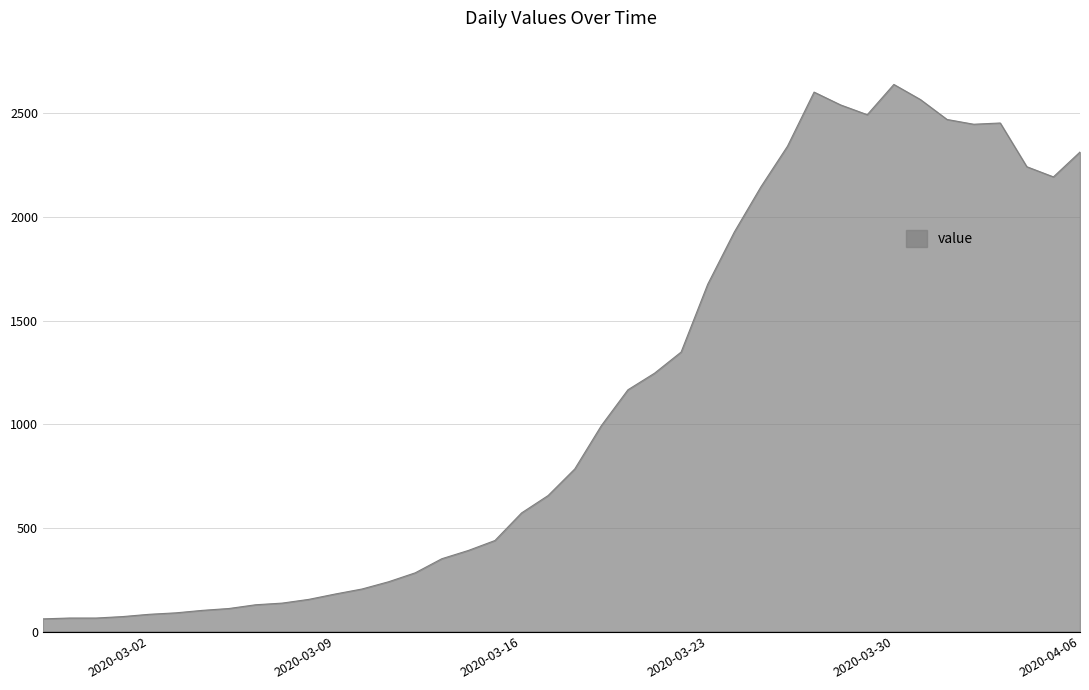

What is the greatest value displayed?

2639